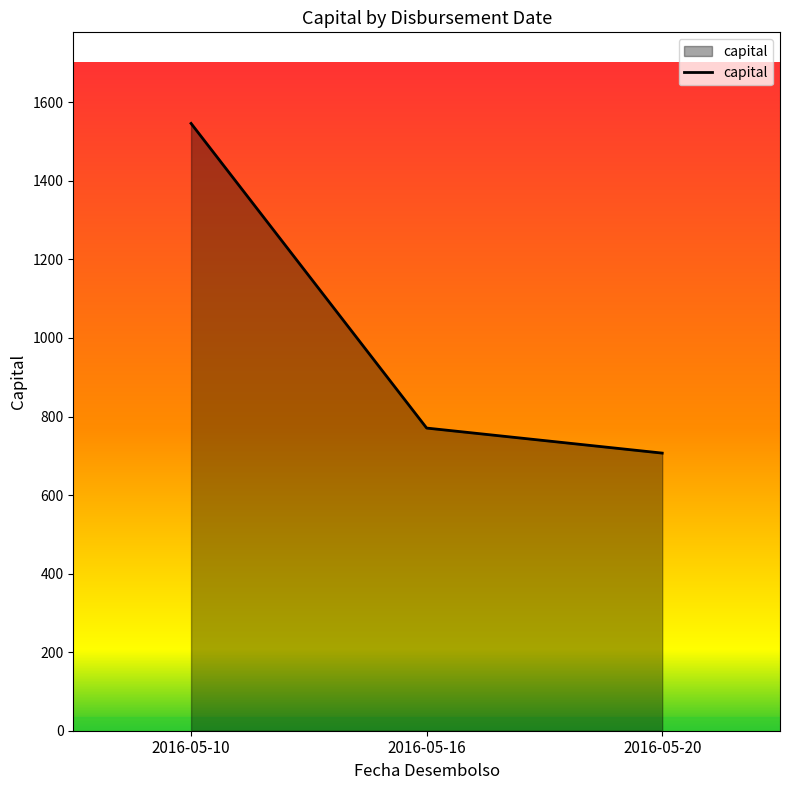

How many lines are shown in the chart?

1